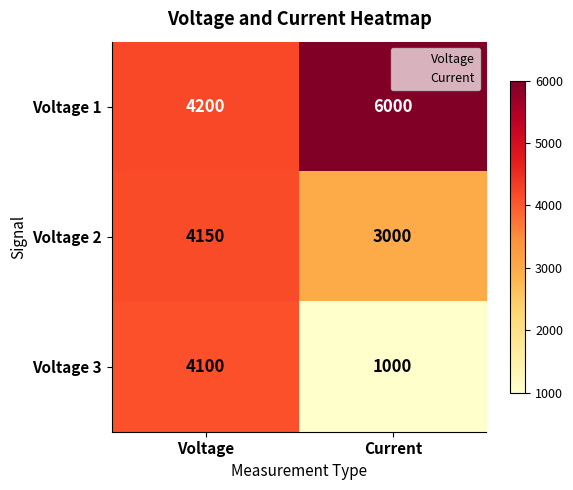

At how many categories does at least one series exceed 5045?

1